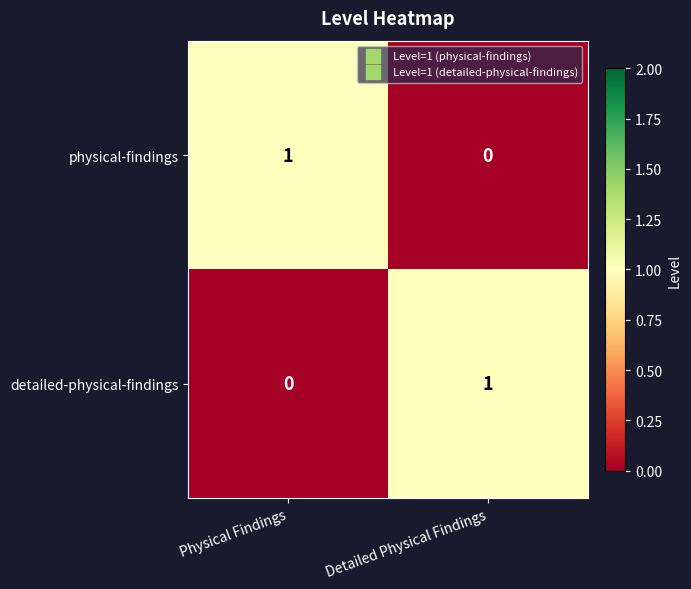

At which label is detailed-physical-findings closest to 0?

Physical Findings